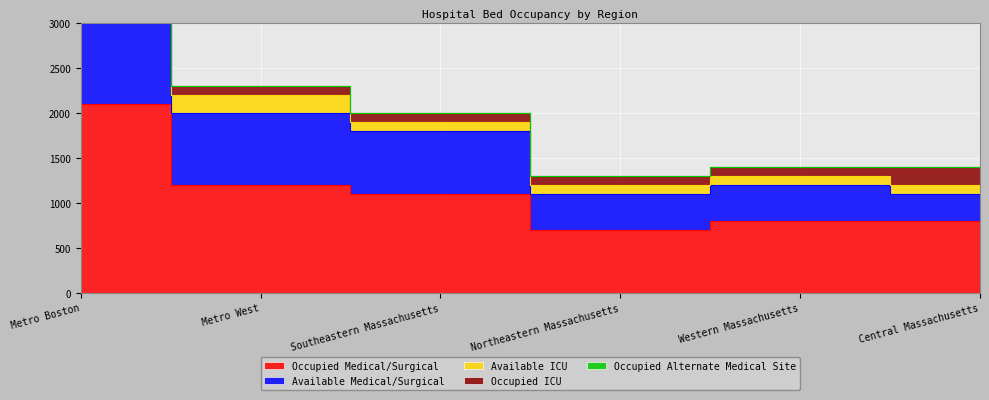

What is the label of the 5th point from the right?

Metro West